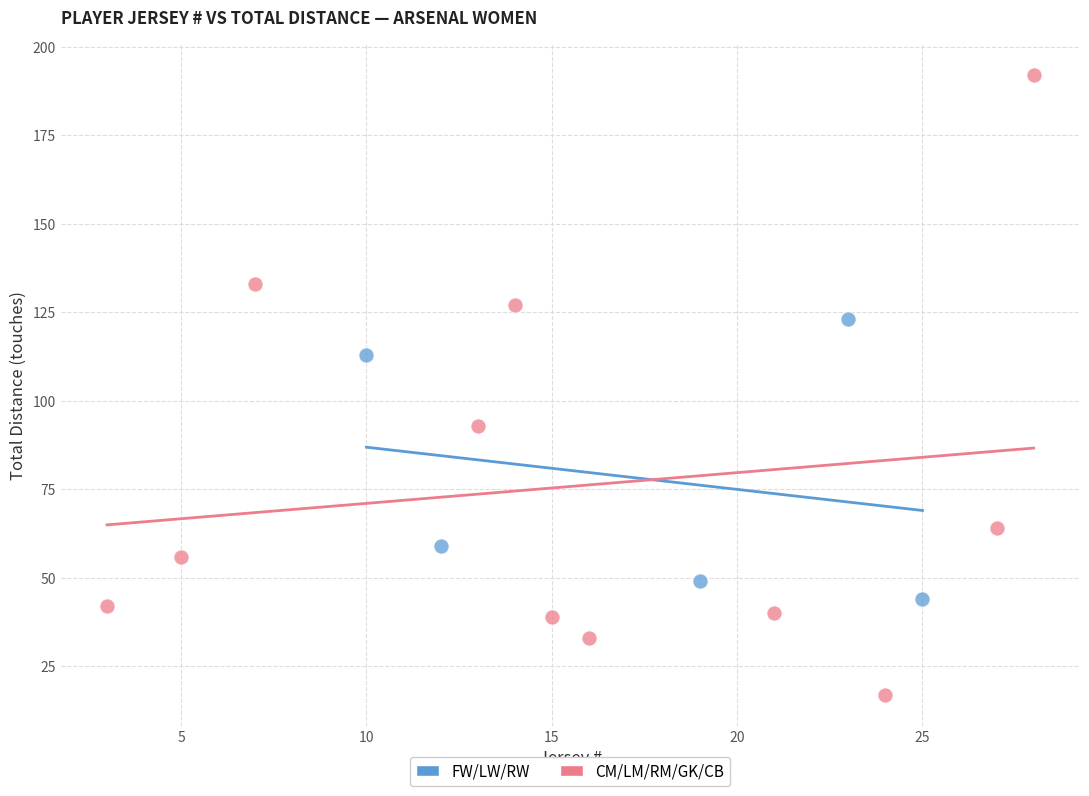

Which series contains the lowest Y value?

CM/LM/RM/GK/CB